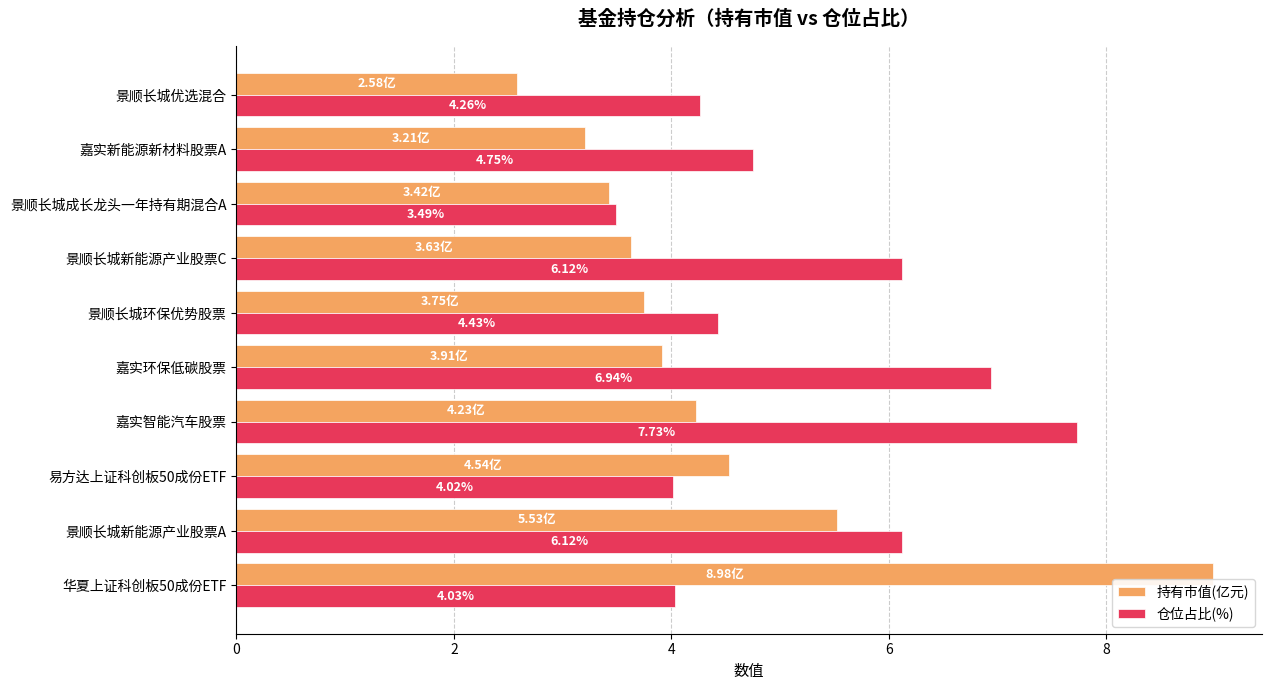

Rank the series by their maximum value, from highest to lowest.

持有市值(亿元), 仓位占比(%)